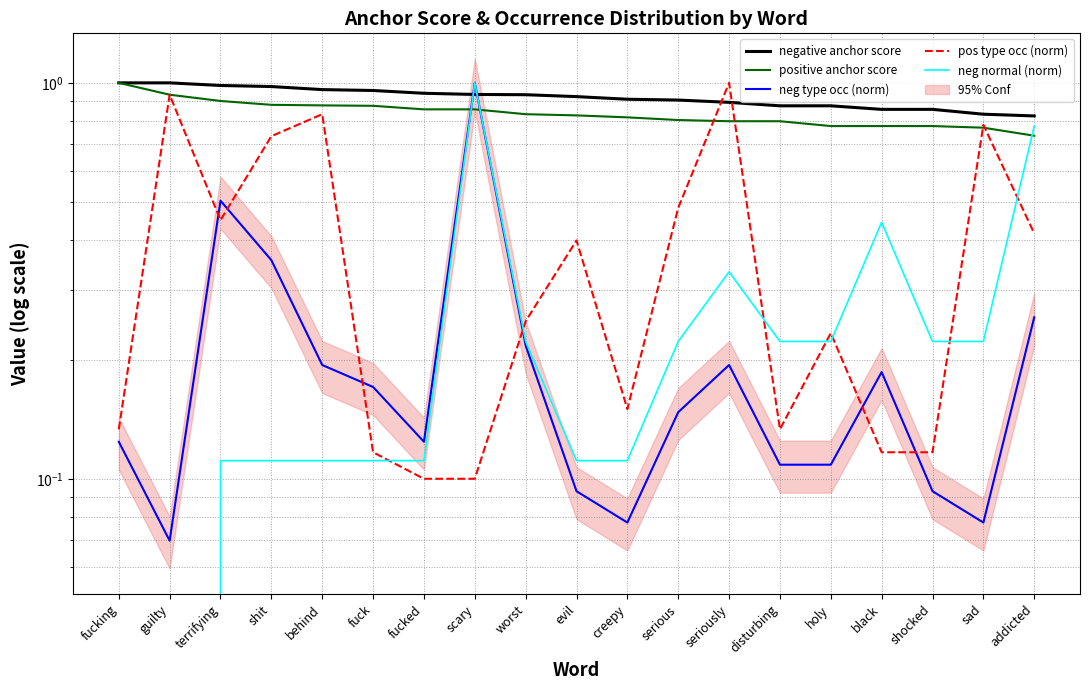

True or false: pos type occ (norm) and positive anchor score intersect in this chart.

True